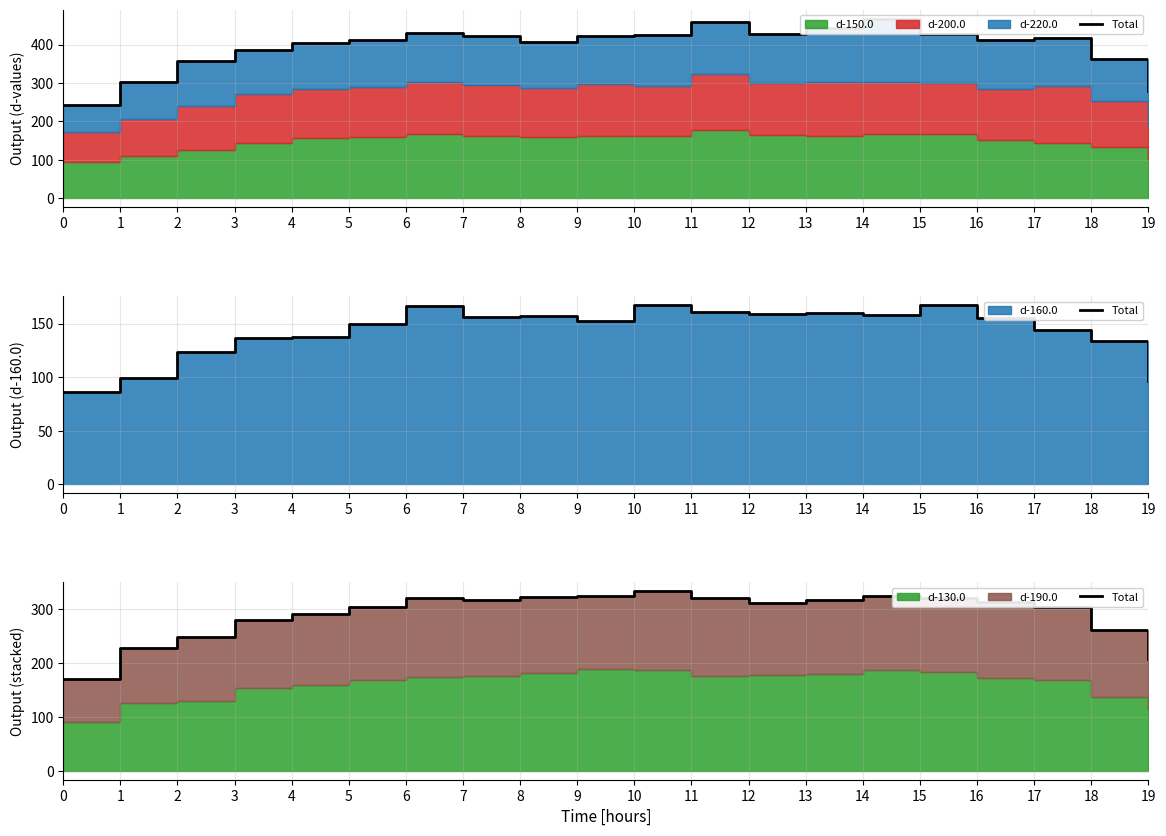

True or false: the data shows 320.1 at 11.

True